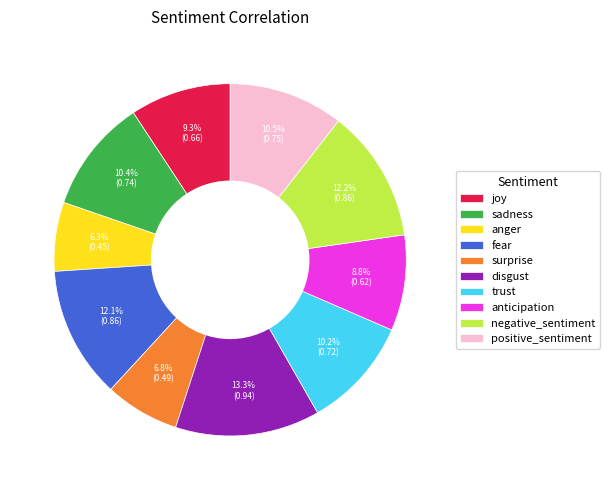

How many slices are in this pie chart?

10